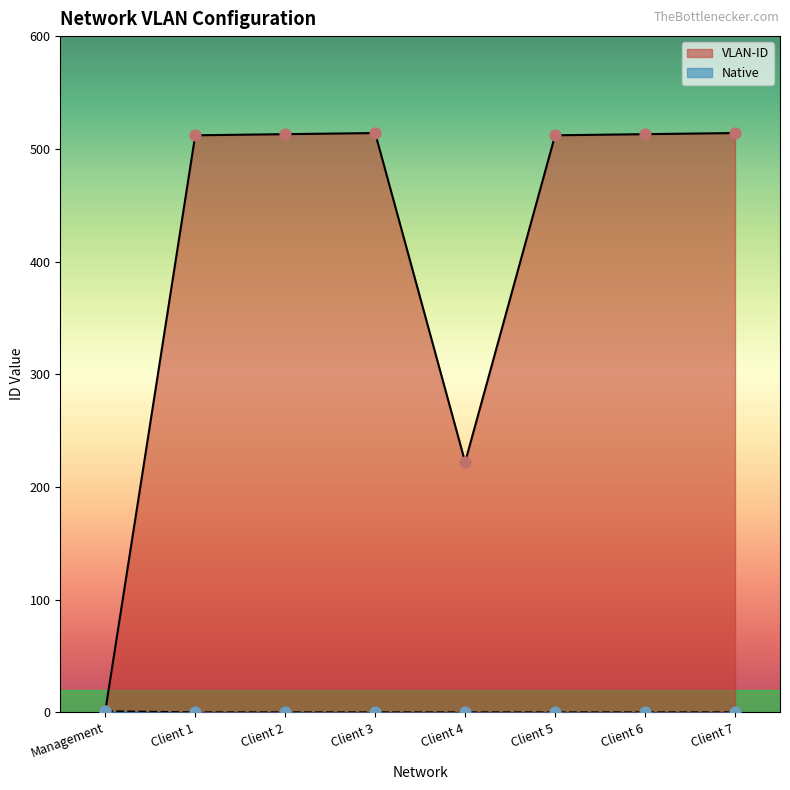

Is the value of Native at Client 4 greater than the value of VLAN-ID at Client 7?

No